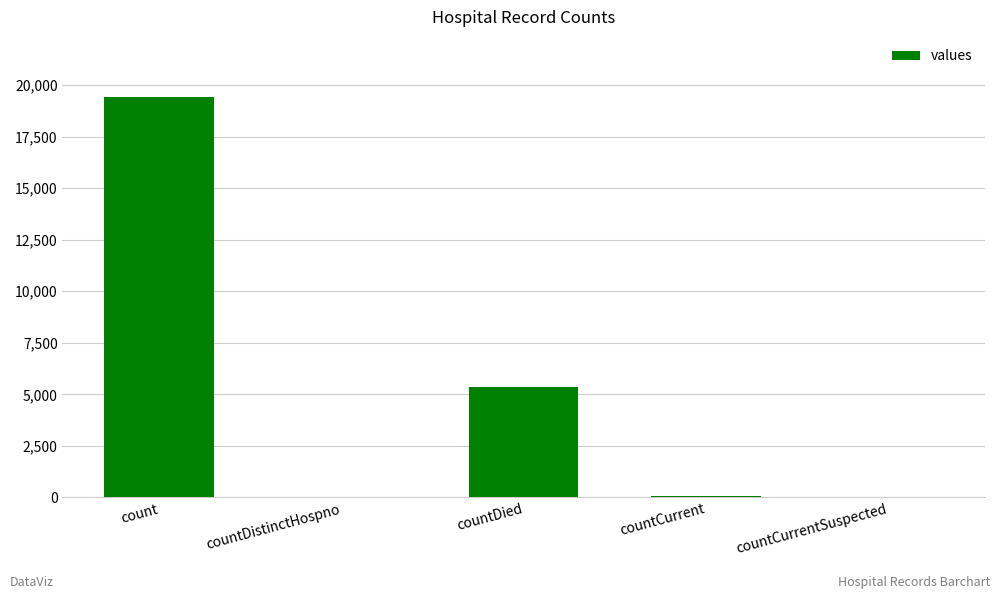

What is the change in value from countDistinctHospno to countCurrent?

+22